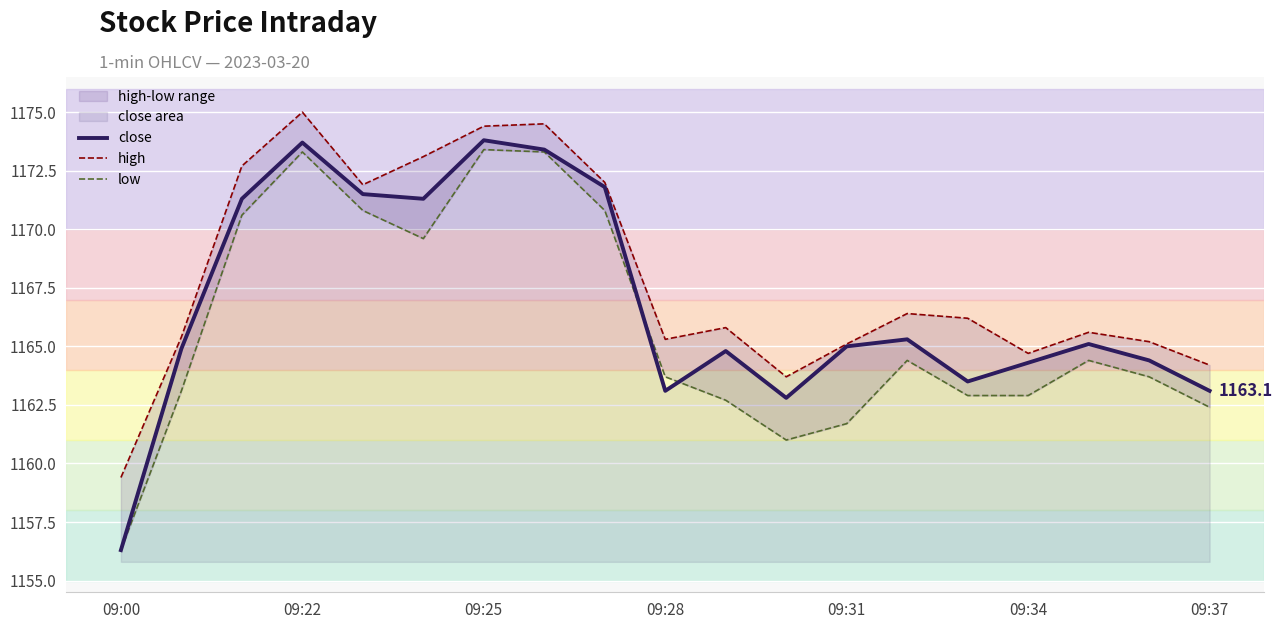

What is the sum of all close values?

22169.4